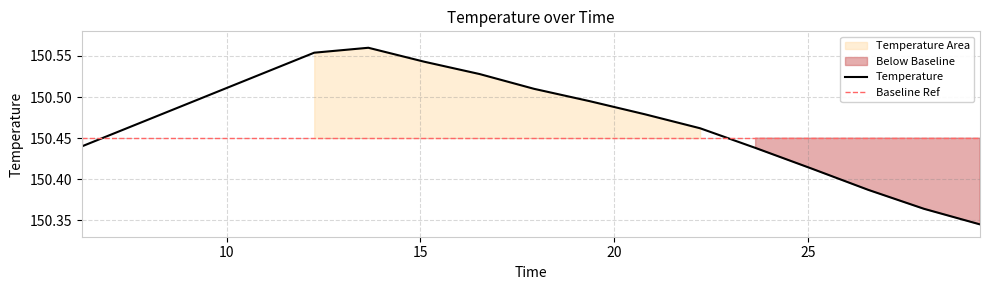

True or false: the data shows 150.5 at 15.1033348.

True